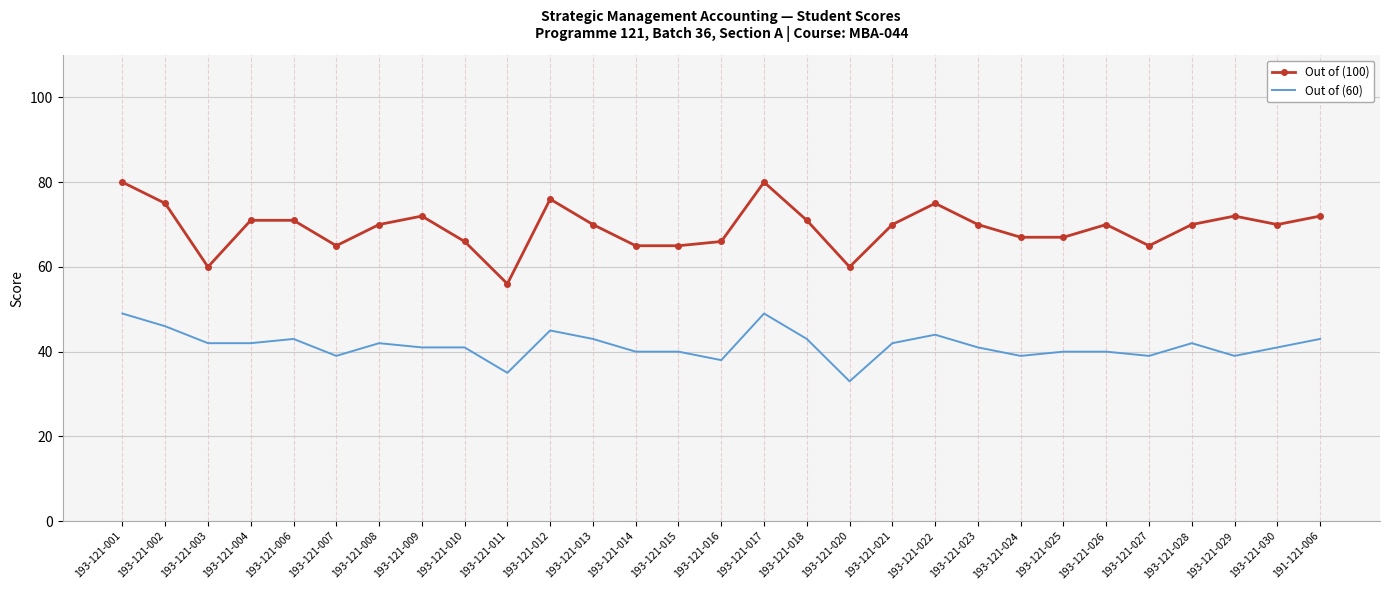

Which series has the largest total across all categories?

Out of (100)